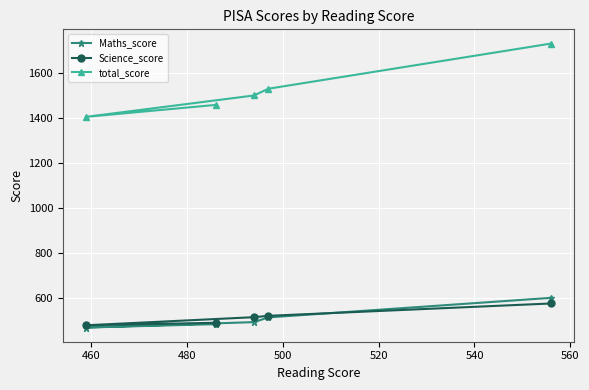

List the series in order of their peak value, highest first.

total_score, Maths_score, Science_score